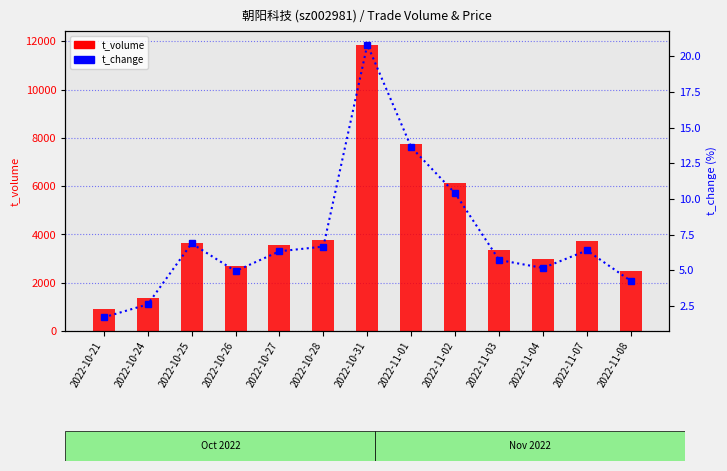

How many data points does each series have?

13